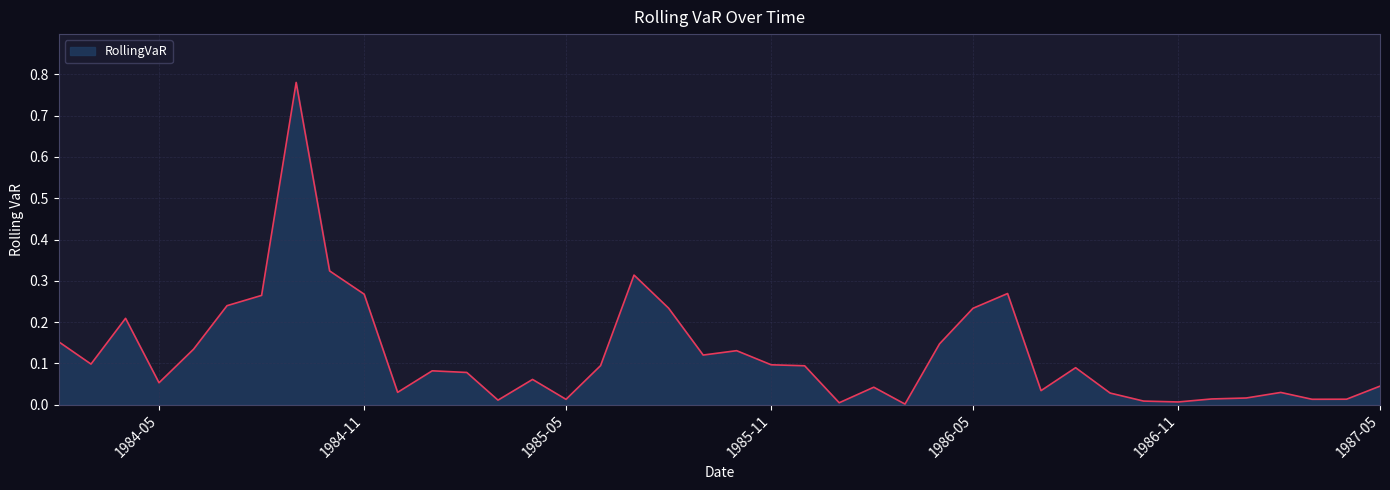

What is the label of the 10th point from the right?

1986-08-01